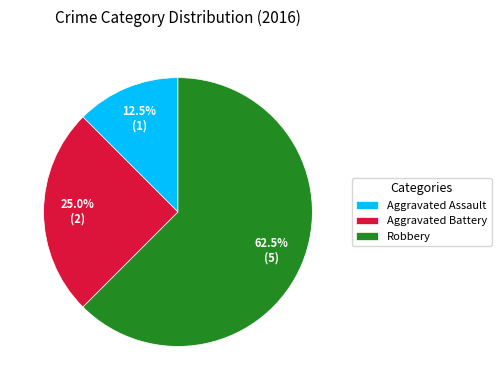

To the nearest percent, what is the difference between the Robbery and Aggravated Assault slice percentages?

50%